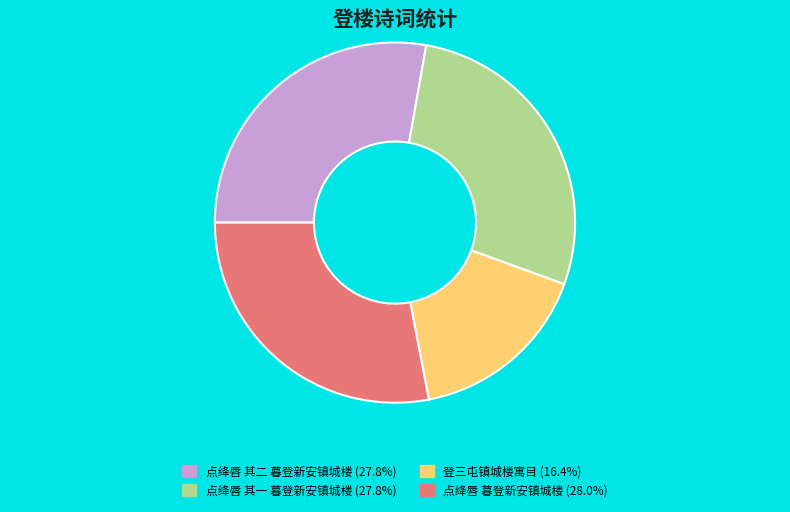

Is there a majority slice in this chart?

No